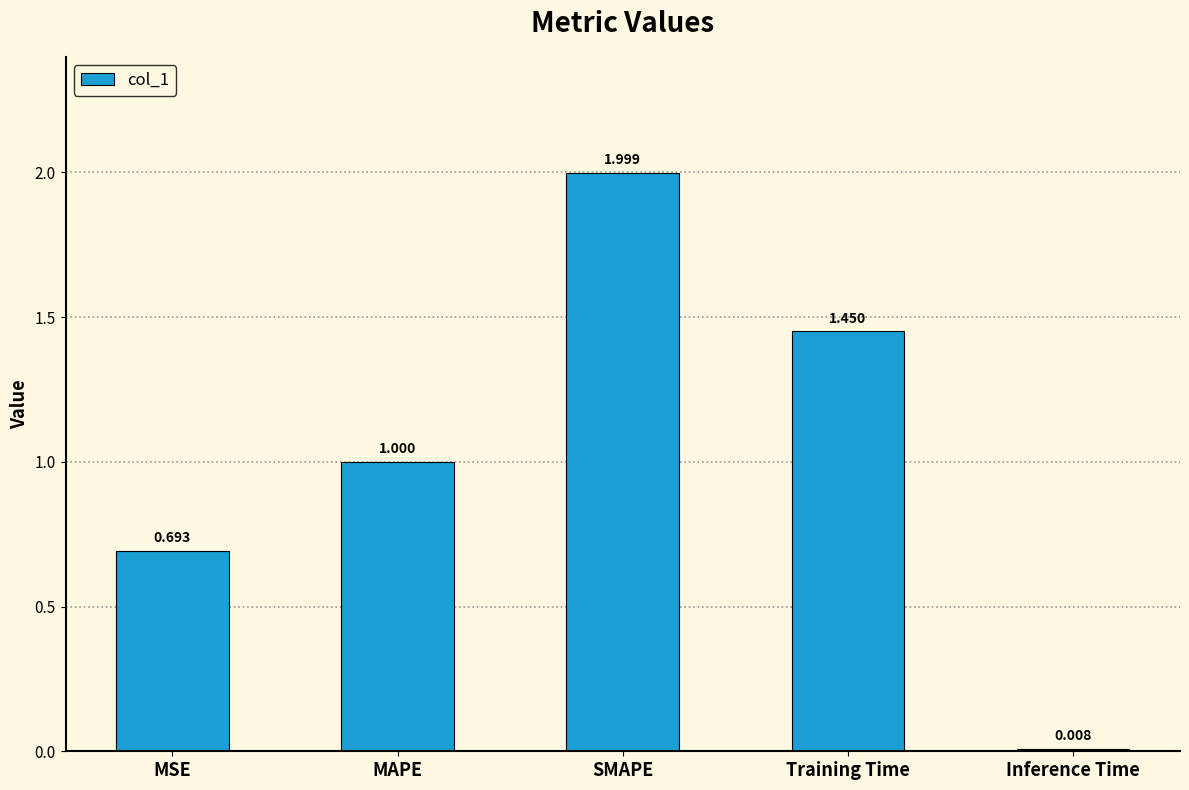

Between Training Time and MSE, which is larger?

Training Time